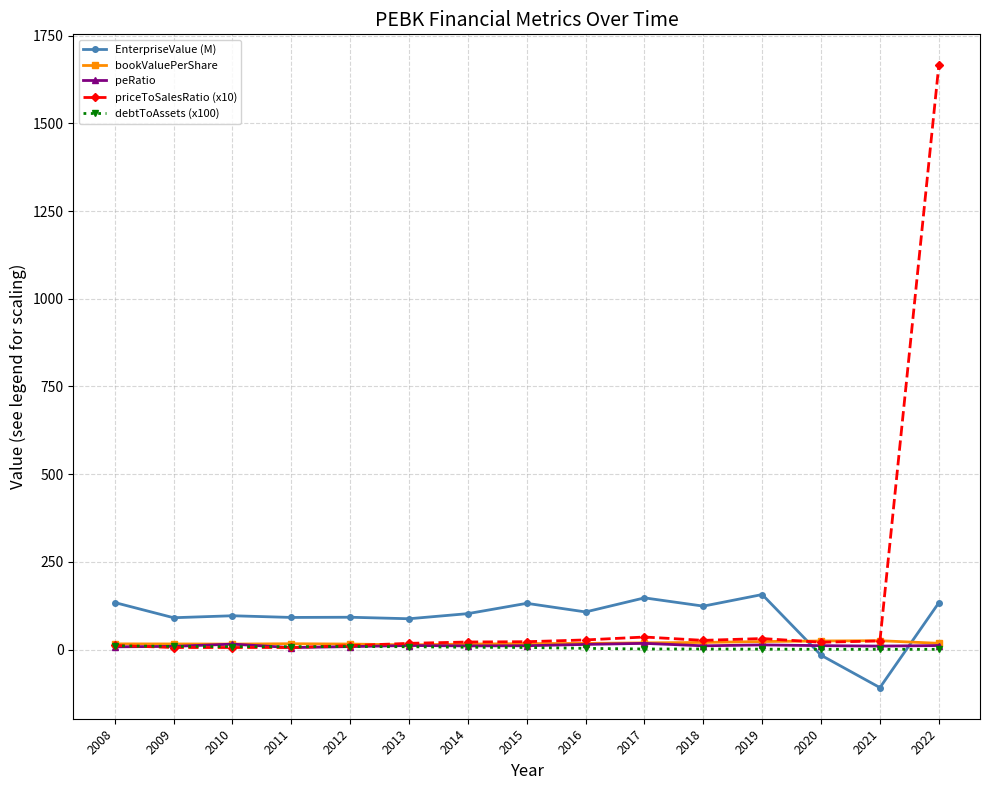

Which label corresponds to the smallest value in the chart?

2021